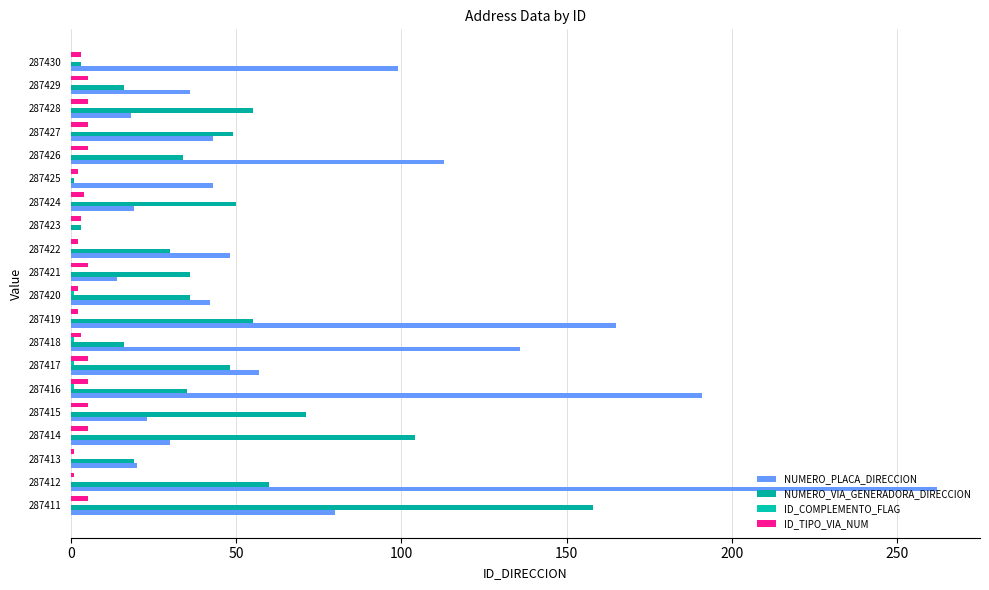

How many distinct data groups are displayed?

4